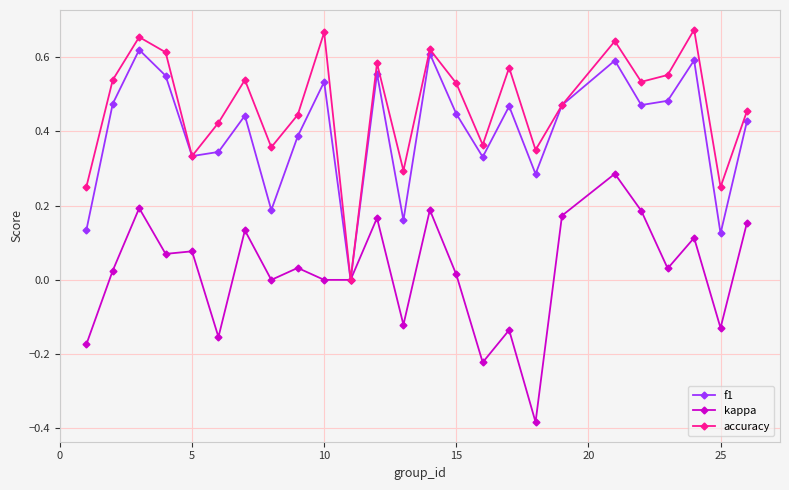

Which series has the largest total across all categories?

accuracy